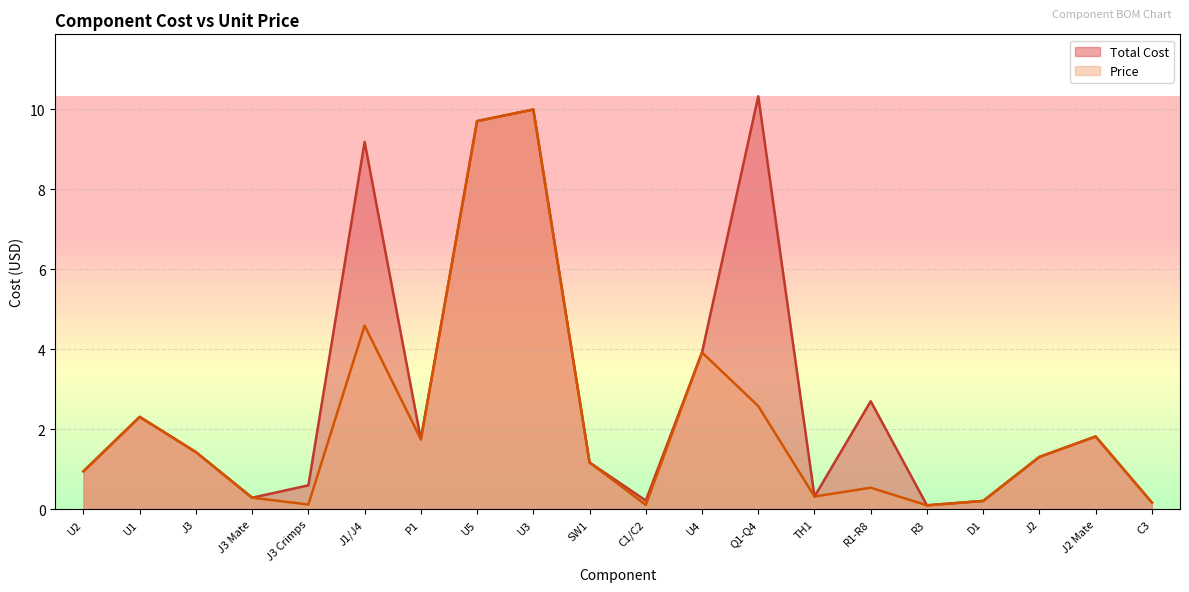

Which series changed the most between J3 and J3 Crimps?

Price